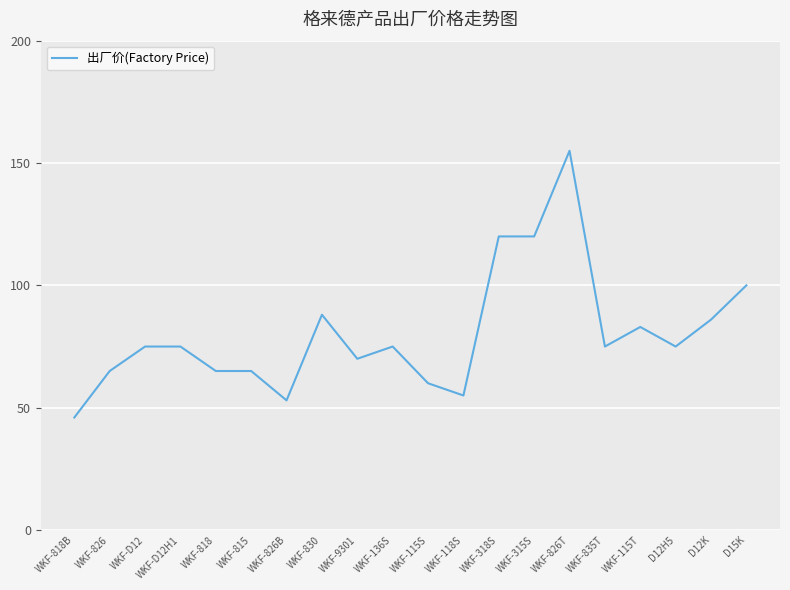

Reading left to right, transcribe all the data shown in this chart.

WKF-818B=46	WKF-826=65	WKF-D12=75	WKF-D12H1=75	WKF-818=65	WKF-815=65	WKF-826B=53	WKF-830=88	WKF-9301=70	WKF-136S=75	WKF-115S=60	WKF-118S=55	WKF-318S=120	WKF-315S=120	WKF-826T=155	WKF-835T=75	WKF-115T=83	D12H5=75	D12K=86	D15K=100